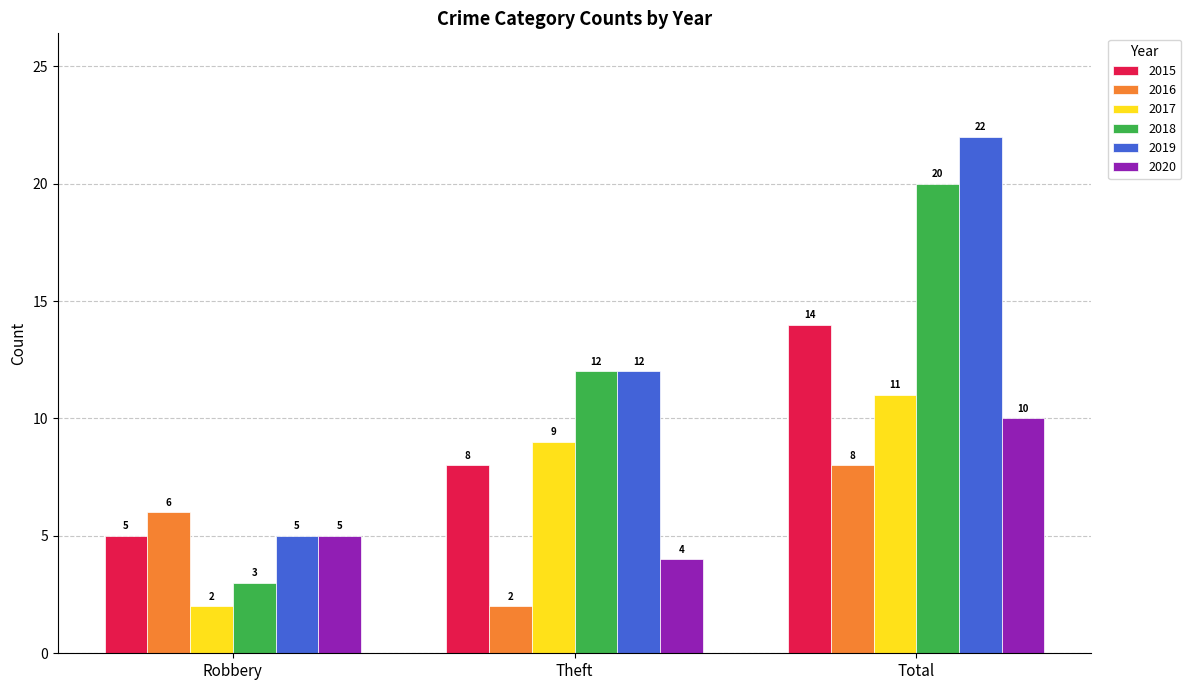

Rank the series by their maximum value, from lowest to highest.

2016, 2020, 2017, 2015, 2018, 2019